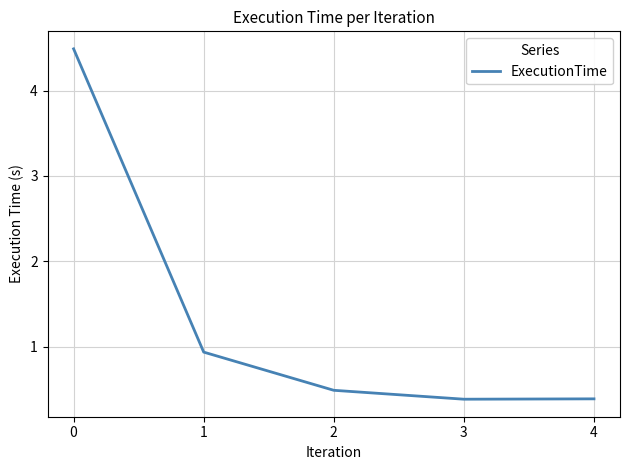

How many series are shown in this chart?

1